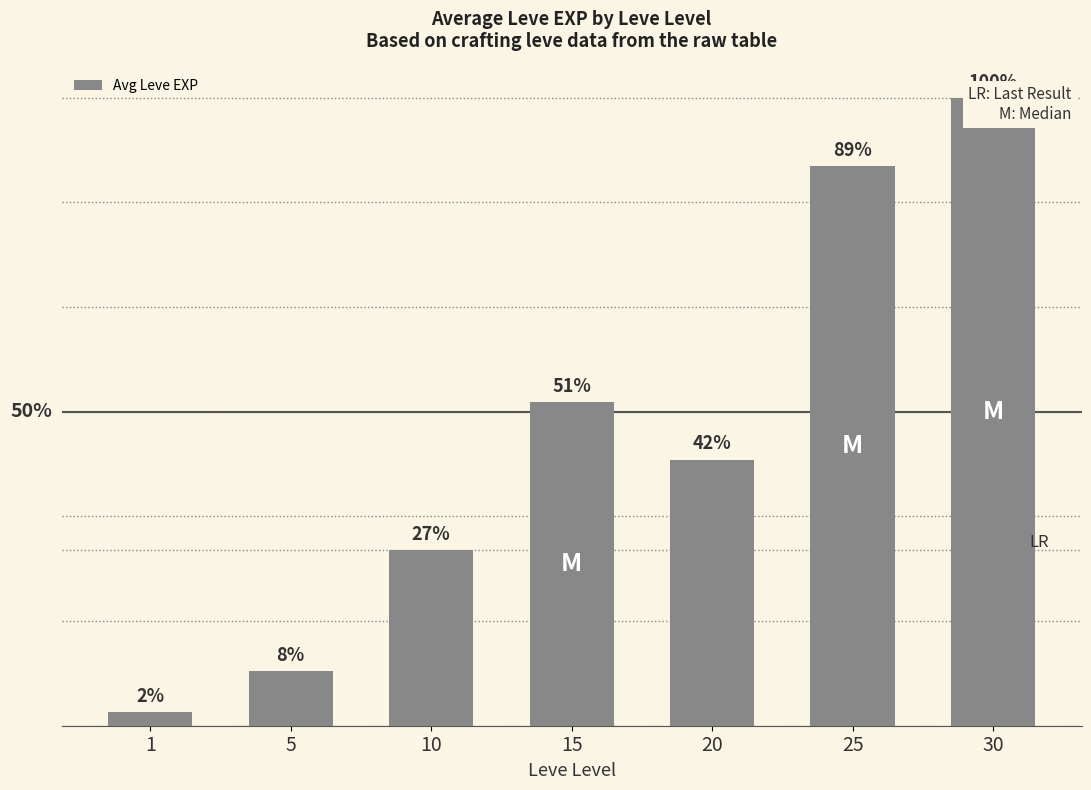

Reading left to right, what are all the values shown in this chart?

1=630	5=2480	10=7972	15=14736	20=12110	25=25444	30=28565